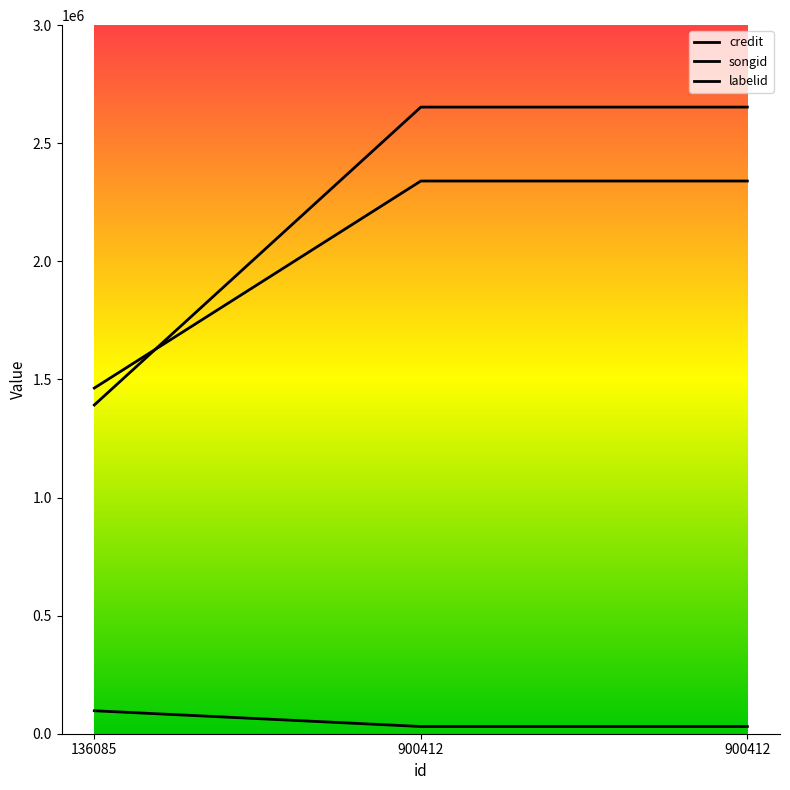

Reading left to right, list all the values displayed in this chart.

credit: 1391805	2653102	2653102
songid: 1463493	2340135	2340135
labelid: 97264	30552	30552